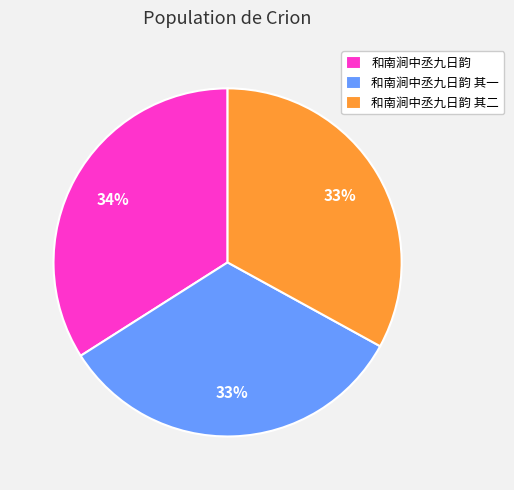

Which slice is the largest?

和南涧中丞九日韵